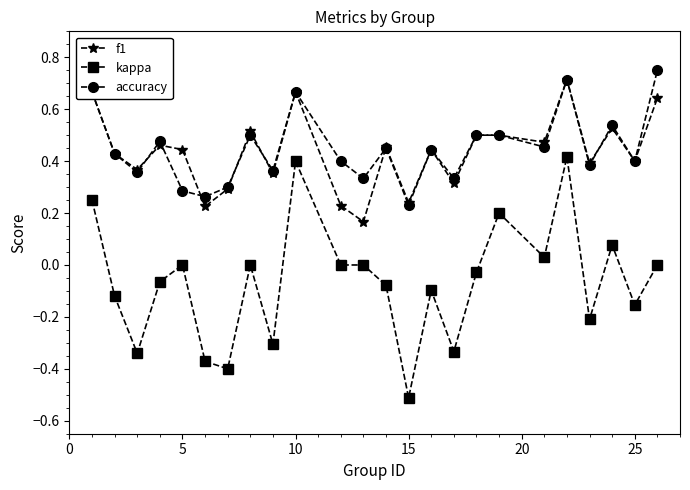

How many data points does each series have?

24